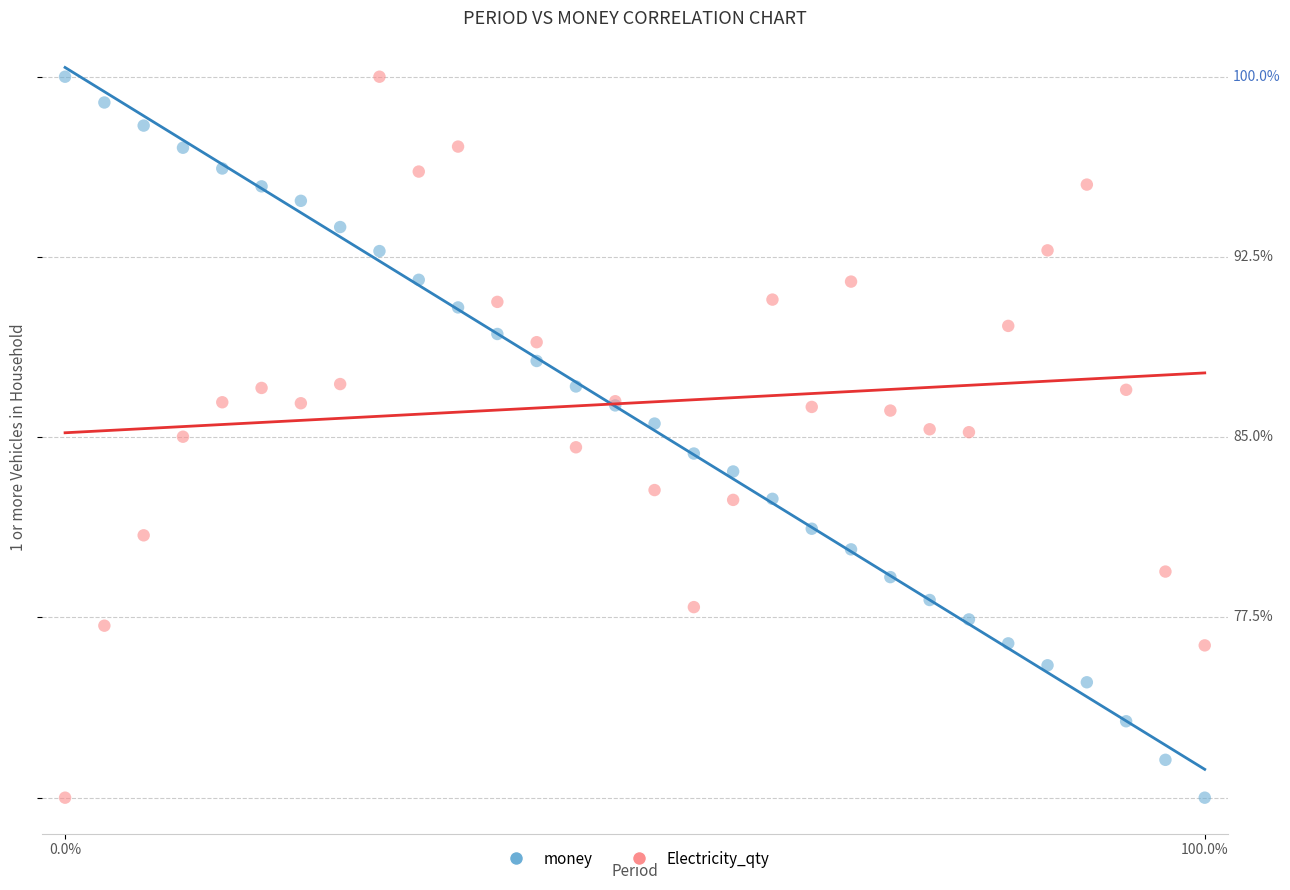

What are all the series names shown in the legend?

money, Electricity_qty